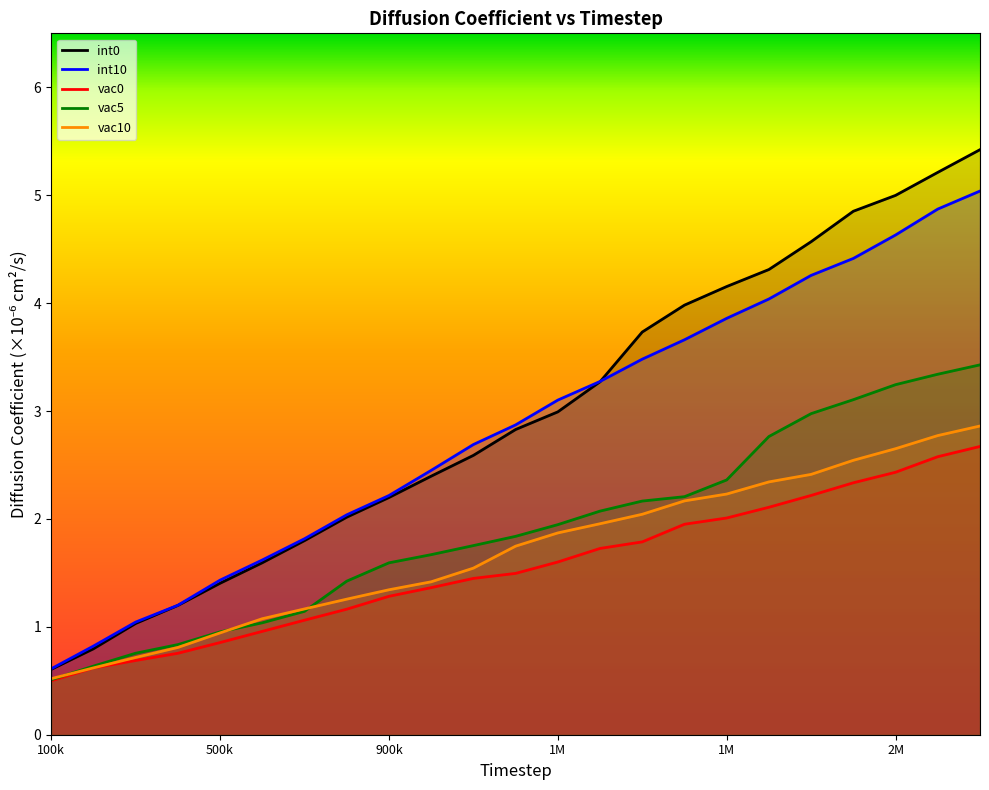

True or false: vac5 and vac10 cross at least once.

True